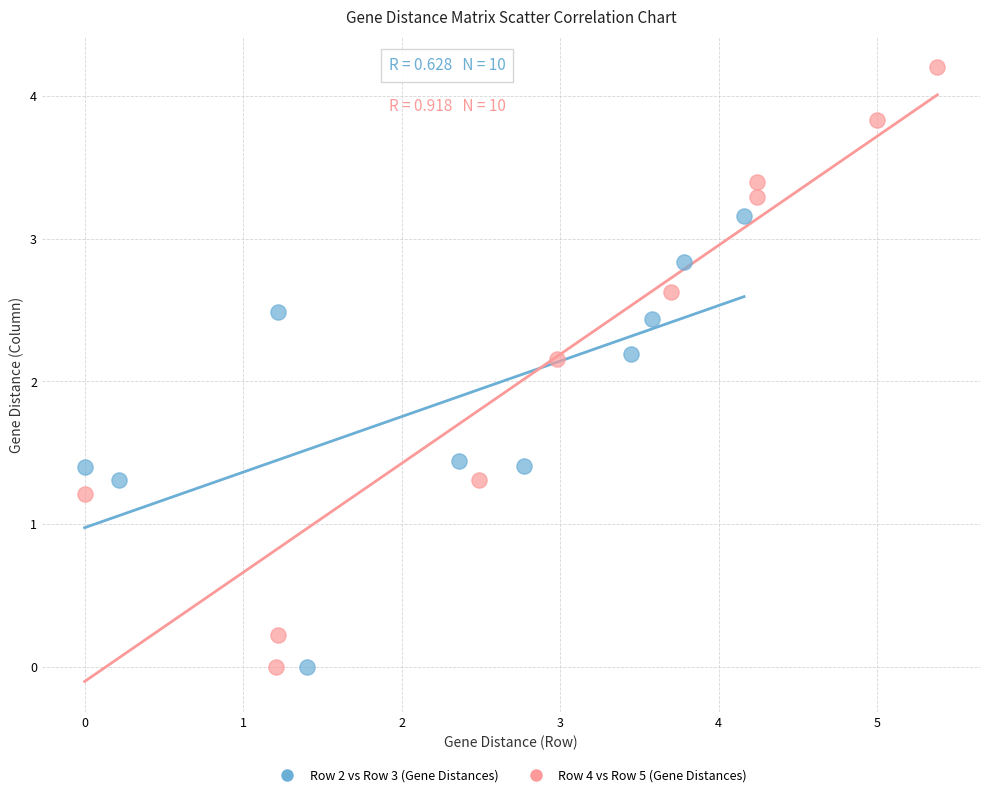

Which series has the widest spread of Y values?

Row 4 vs Row 5 (Gene Distances)